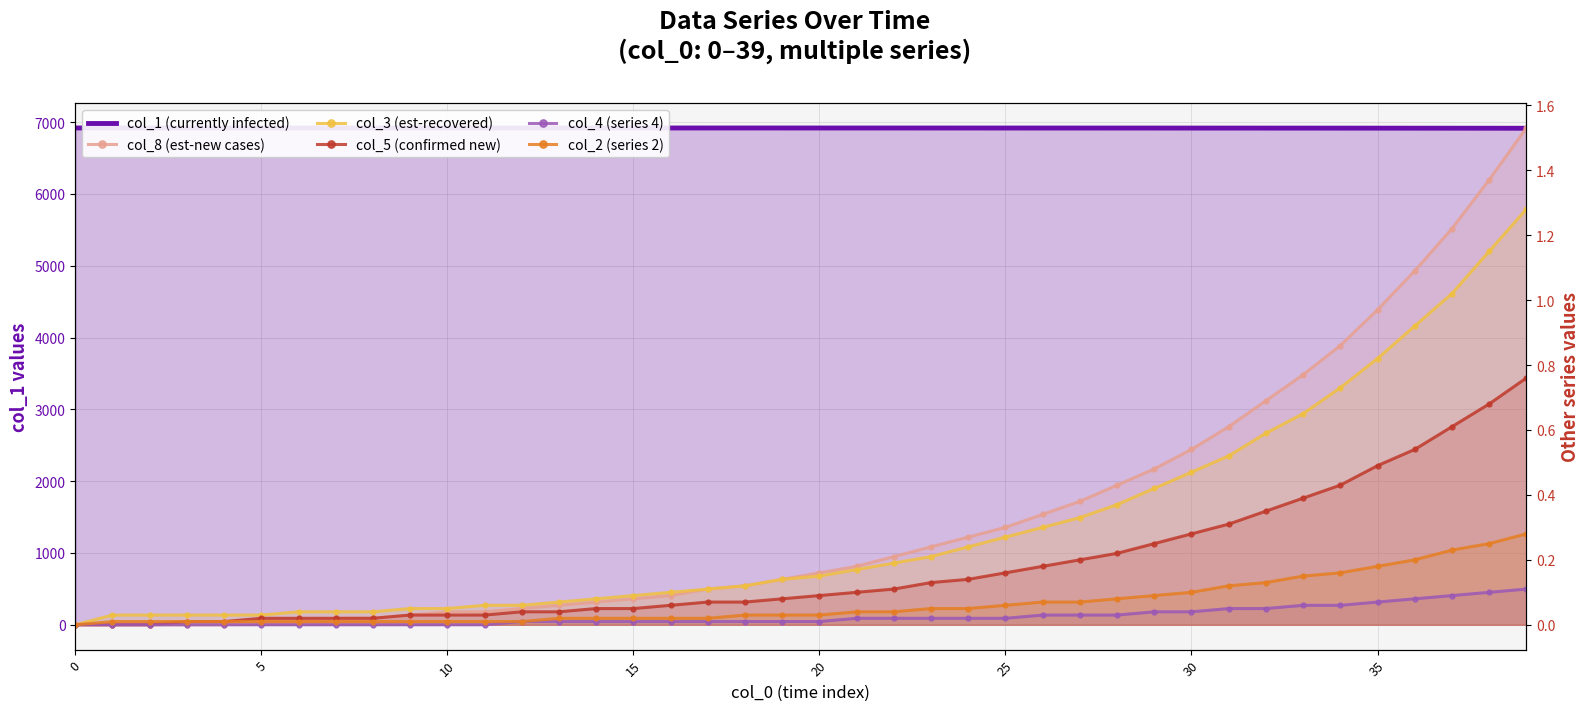

Does the chart have visible grid lines?

Yes